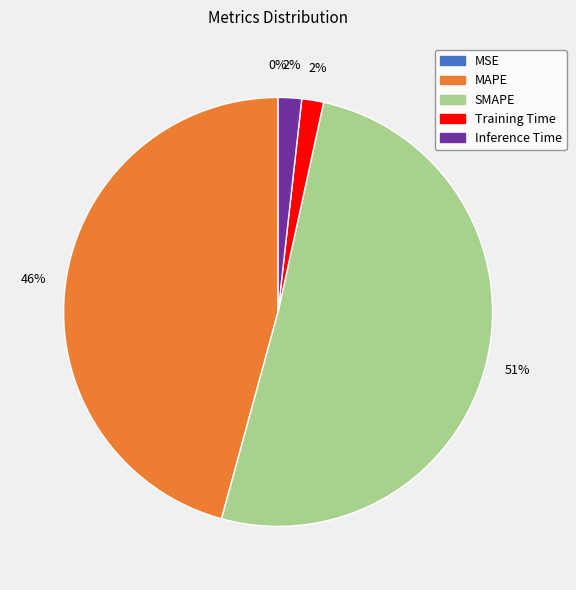

What is the largest slice in the pie chart?

SMAPE